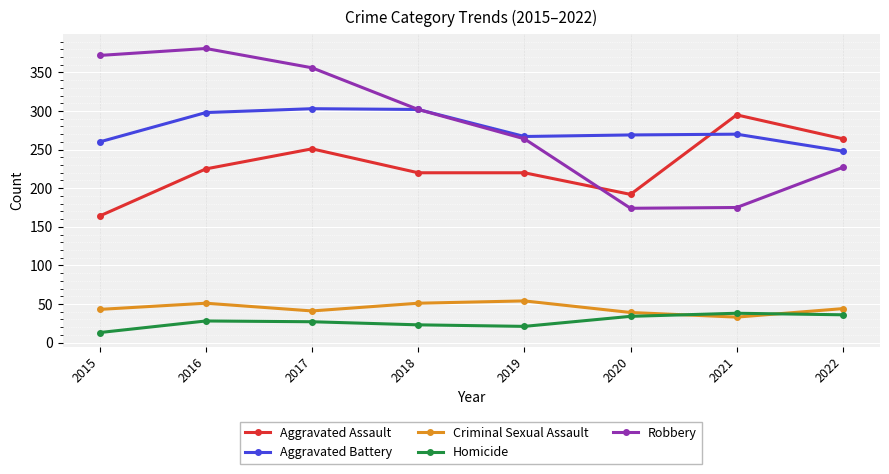

At how many categories does at least one series exceed 48?

8